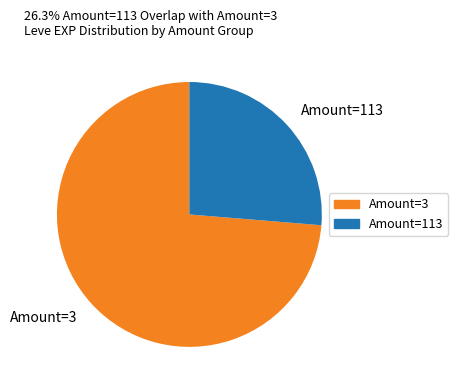

Which has a higher value, Amount=3 or Amount=113?

Amount=3